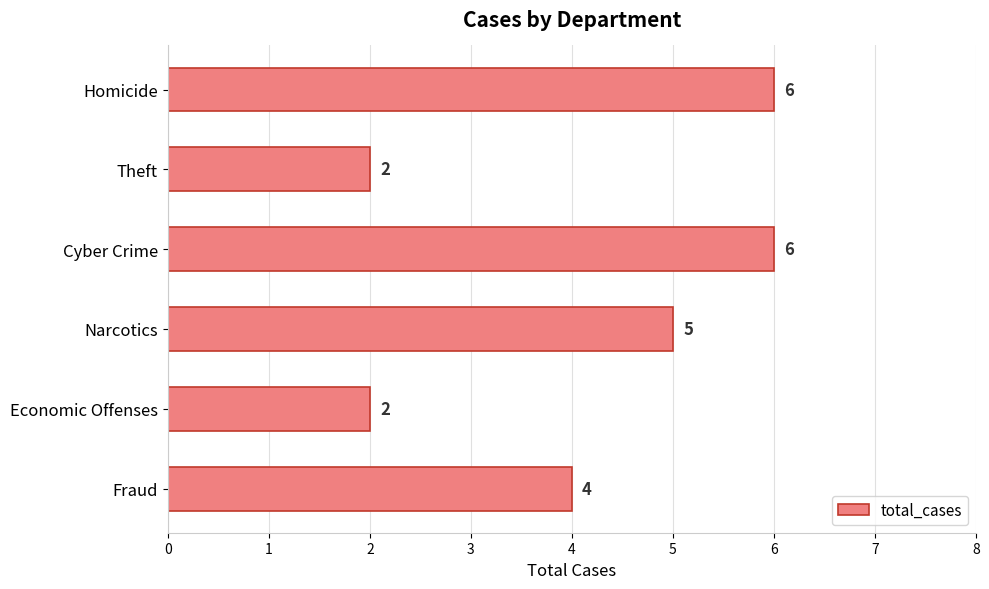

Count the values in the range 2 to 6.

6